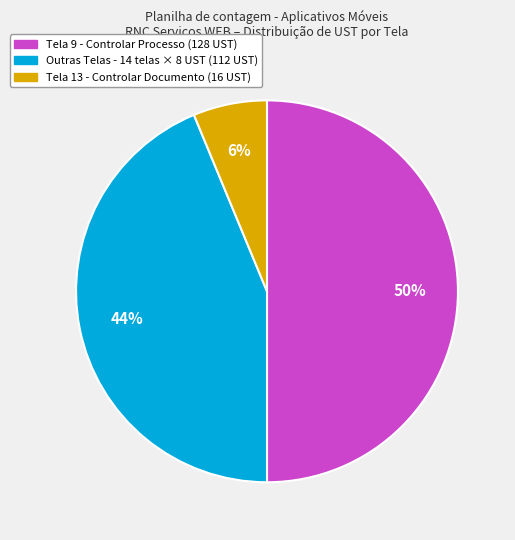

To the nearest percent, what is the difference between the largest and smallest slice percentages?

44%